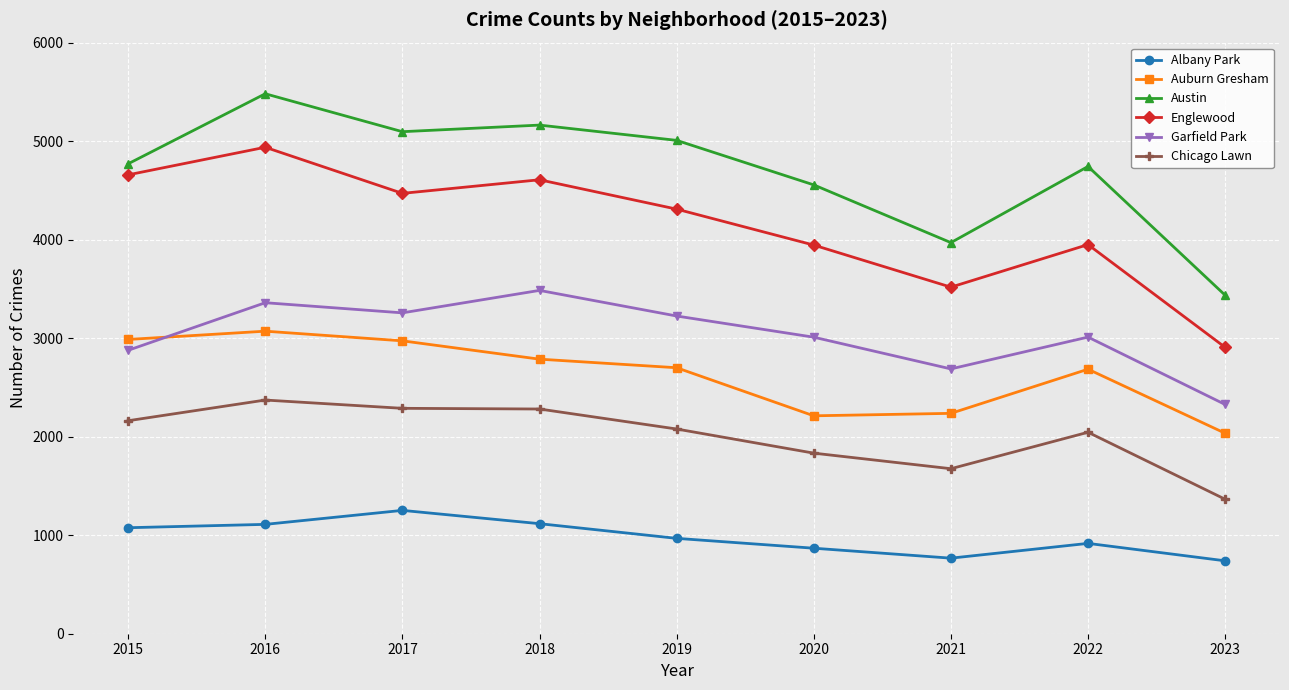

True or false: Austin and Albany Park cross at least once.

False